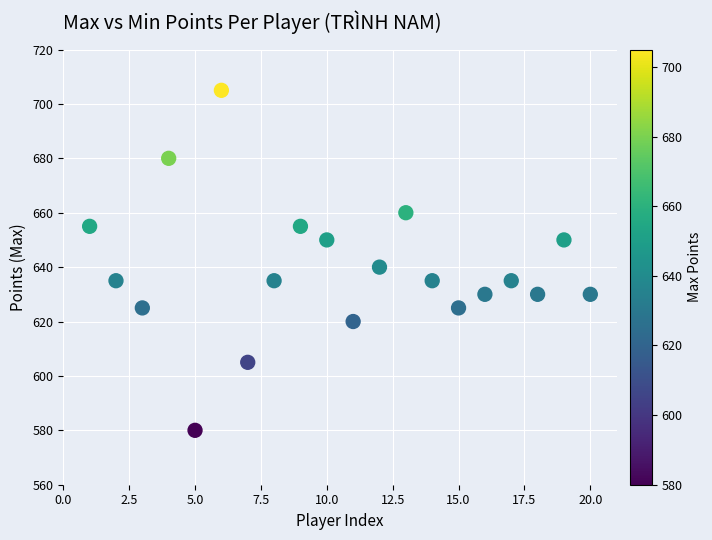

What Y value in the scatter plot is closest to 642?

640